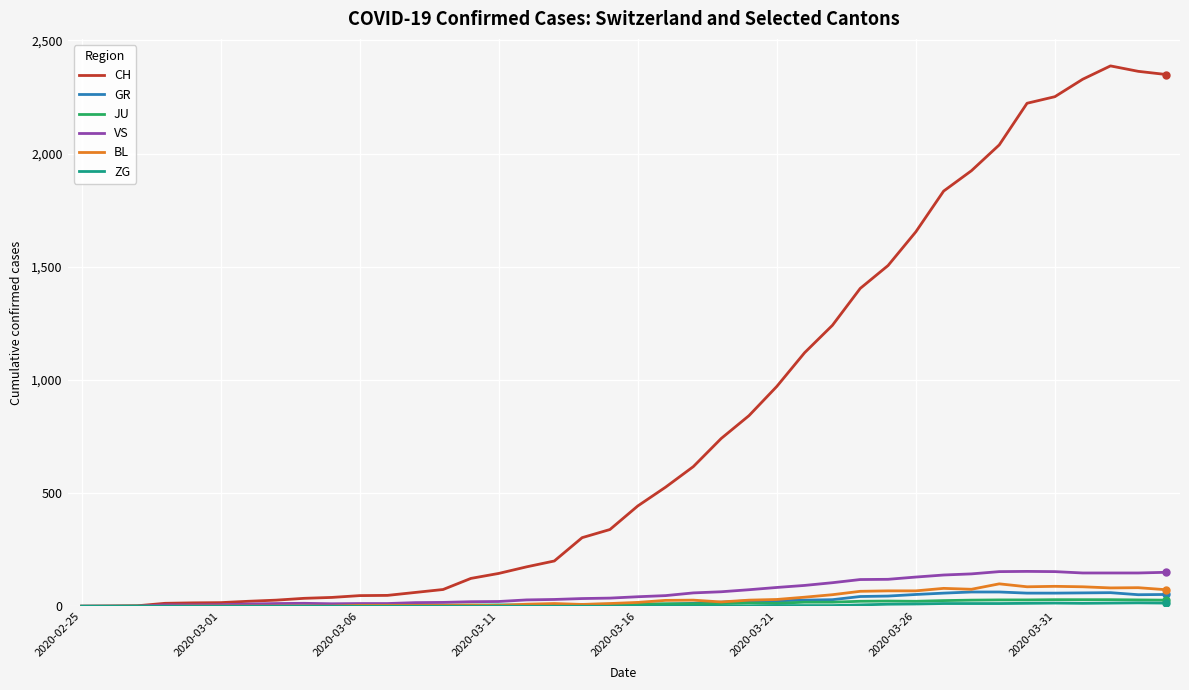

Which series has the largest range (max minus min)?

CH